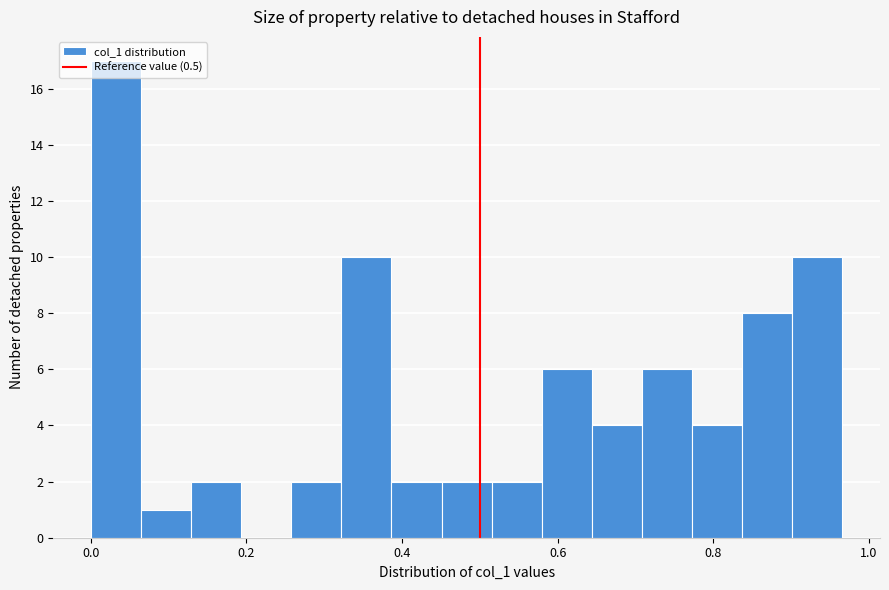

Around what value on the x-axis is the tallest bar? Give the approximate position of its centre, as read against the axis.

0.04